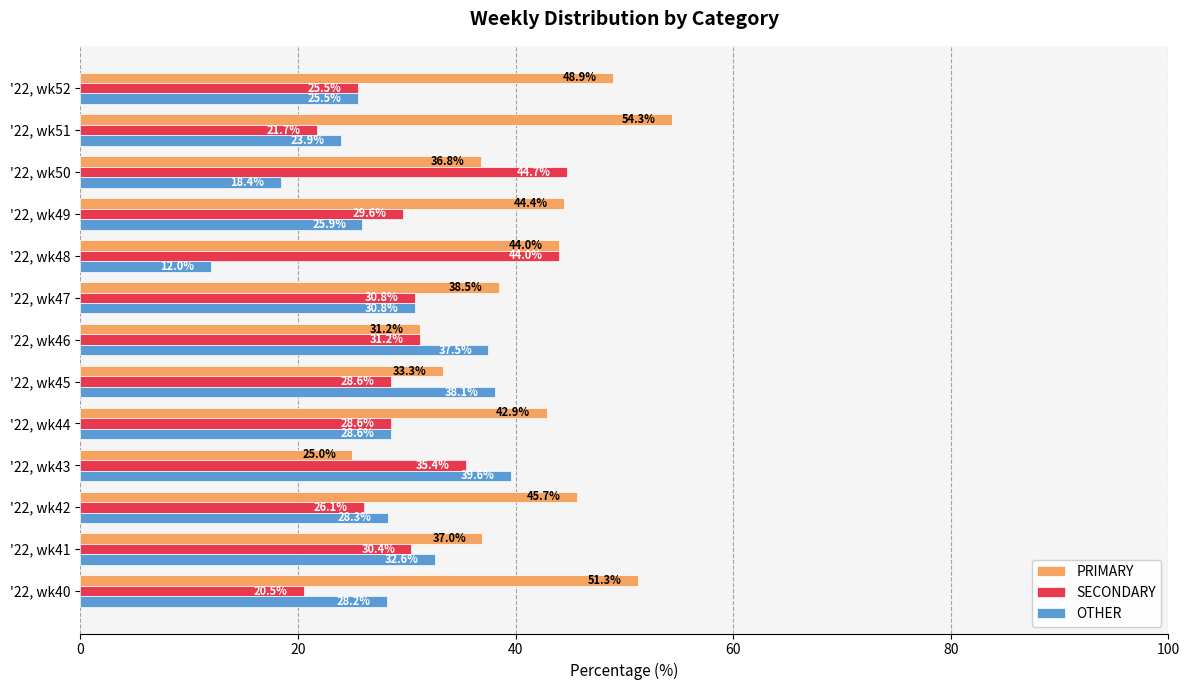

What is the greatest value displayed?

54.3